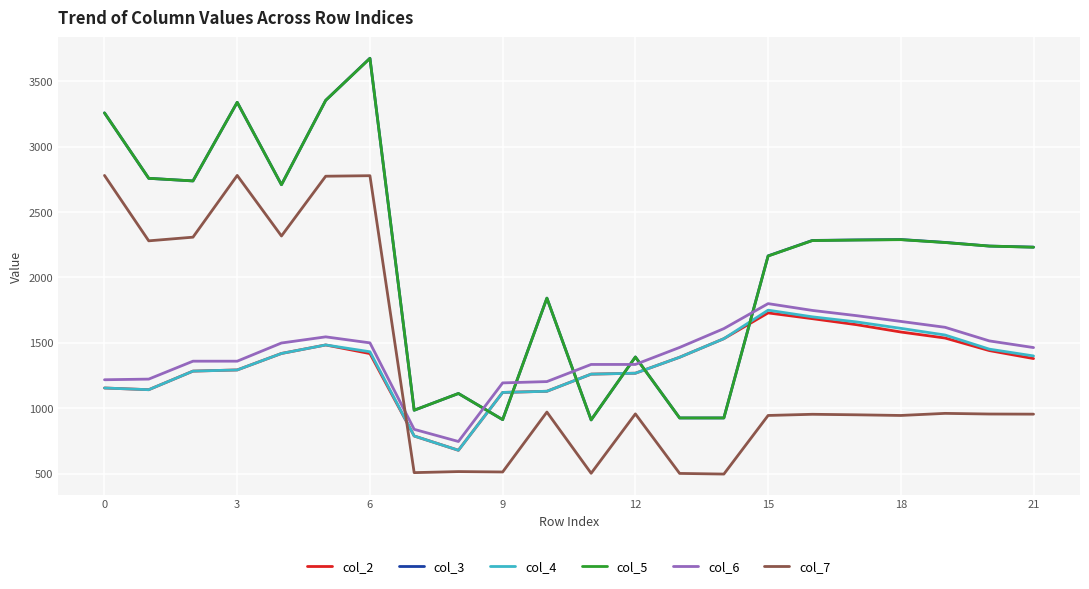

How many intersections are there between col_3 and col_2?

6